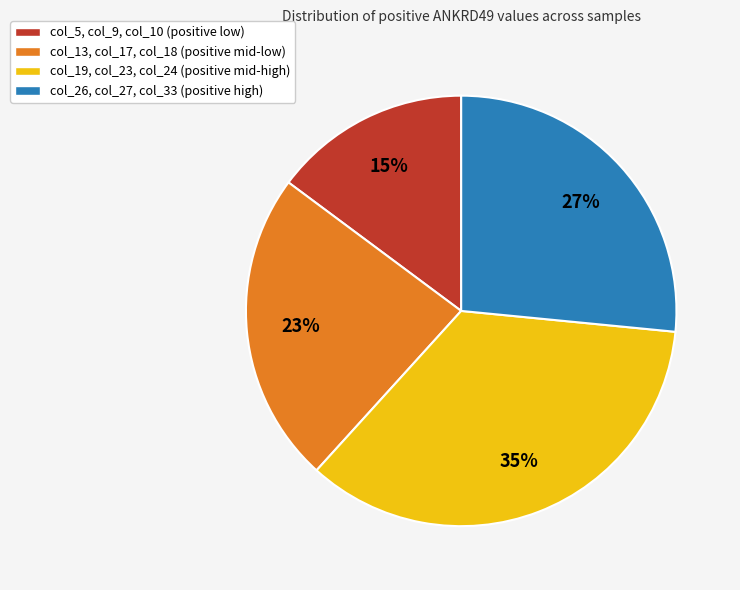

To the nearest percent, what is the difference between the largest and smallest slice percentages?

20%